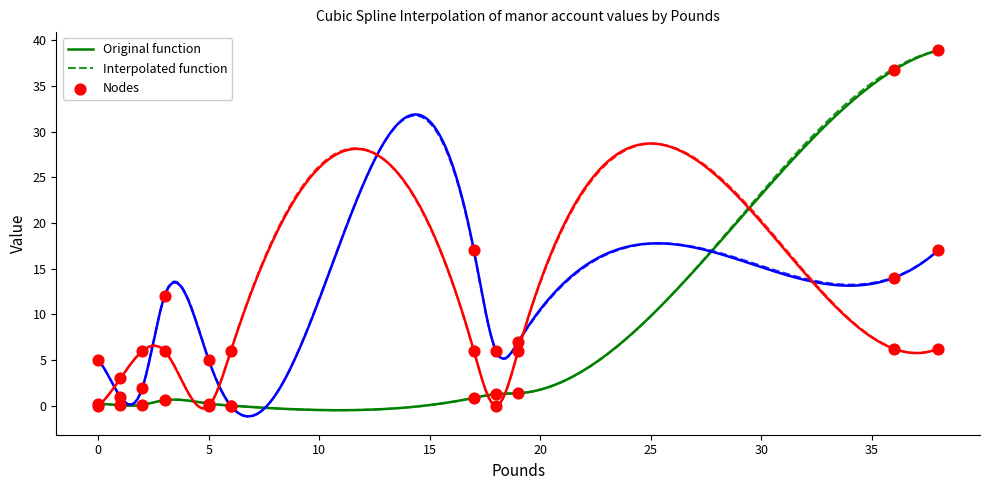

At how many categories does at least one series exceed 23?

2